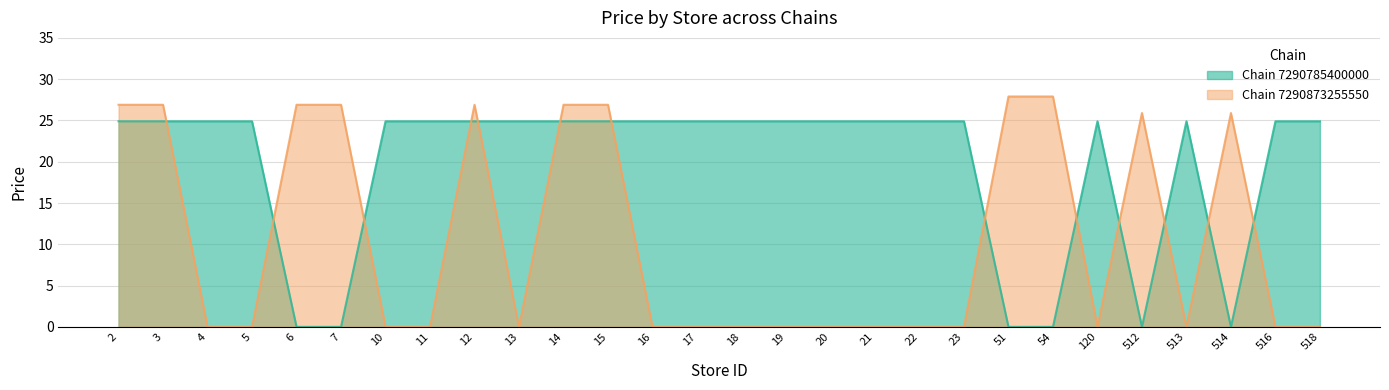

True or false: Chain 7290785400000 has more than 1 interior local peaks.

True